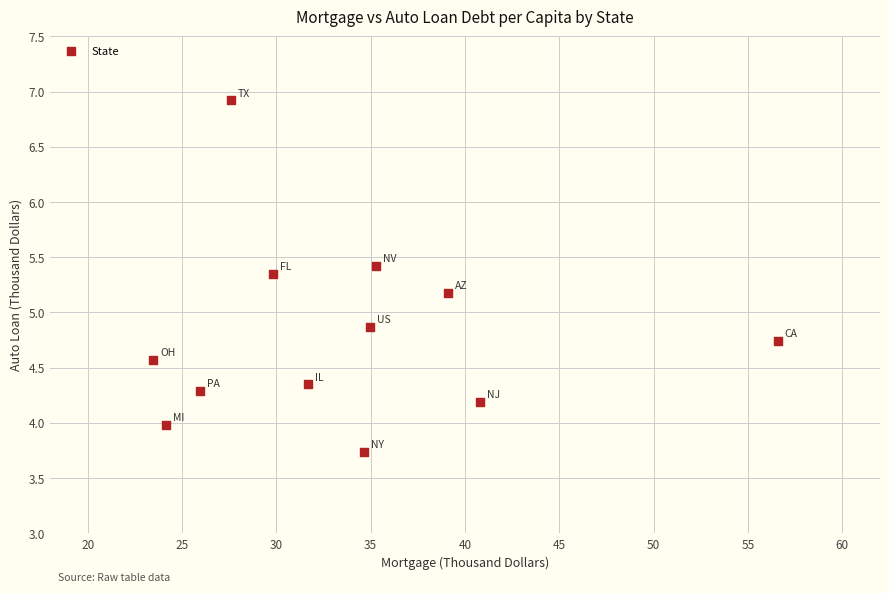

What is the range of Y values (max minus min)?

3.2